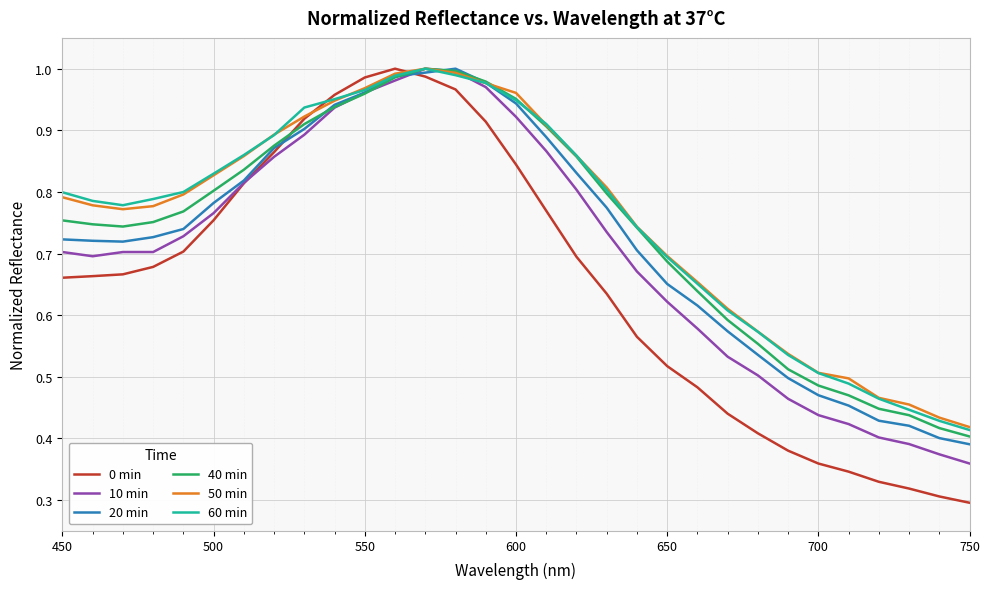

Which series has the largest range (max minus min)?

0 min